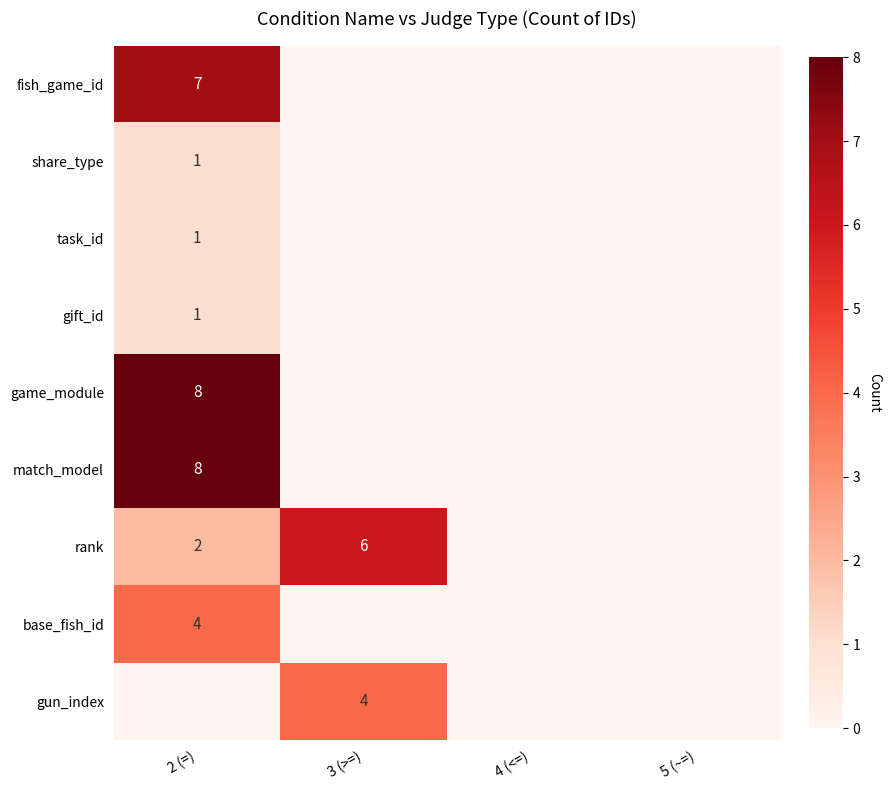

Which category has the lowest value across all series?

3 (>=)